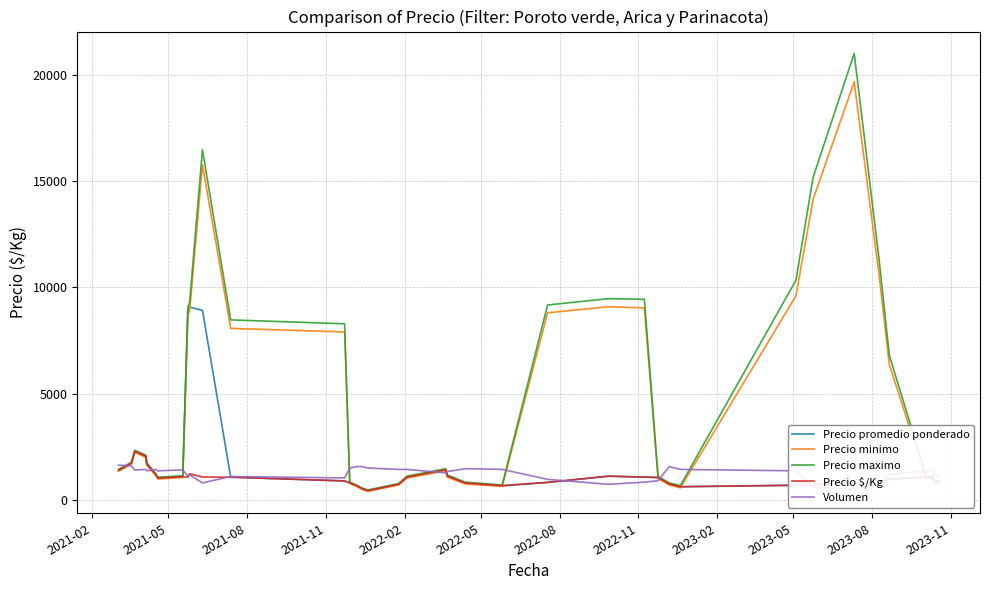

Reading left to right, what are all the values shown in this chart?

Precio promedio ponderado: 1391.7	1725.0	2283.3	2050.0	1683.3	1216.7	1025.0	1091.7	8908.3	9066.7	8916.7	1066.7	891.7	800.0	666.7	533.3	433.3	733.3	1075.0	1416.7	1116.7	791.7	666.7	823.3	1115.0	1073.3	1050.0	750.0	618.7	688.7	732.0	813.3	726.7	981.7	1065.0	1047.7	849.7	853.0
Precio minimo: 1350.0	1683.3	2233.3	2000.0	1633.3	1166.7	983.3	1050.0	8716.7	8866.7	15766.7	8066.7	7900.0	766.7	633.3	500.0	400.0	700.0	1033.3	1366.7	1066.7	750.0	633.3	8800.0	9083.3	9033.3	1000.0	700.0	566.7	9600.0	14133.3	19666.7	10600.0	6366.7	1000.0	1000.0	800.0	800.0
Precio maximo: 1433.3	1766.7	2333.3	2100.0	1733.3	1266.7	1066.7	1133.3	9100.0	9266.7	16466.7	8466.7	8283.3	833.3	700.0	566.7	466.7	766.7	1116.7	1466.7	1166.7	833.3	700.0	9166.7	9466.7	9433.3	1100.0	800.0	666.7	10333.3	15166.7	21000.0	11333.3	6800.0	1133.3	1100.0	900.0	900.0
Precio $/Kg: 1391.7	1725.0	2283.3	2050.0	1683.3	1216.7	1025.0	1091.7	1068.3	1226.7	1076.7	1066.7	891.7	800.0	666.7	533.3	433.3	733.3	1075.0	1416.7	1116.7	791.7	666.7	823.3	1115.0	1073.3	1050.0	750.0	618.7	688.7	732.0	813.3	726.7	981.7	1065.0	1047.7	849.7	853.0
Volumen: 1633.3	1600.0	1400.0	1433.3	1366.7	1433.3	1366.7	1413.3	1113.3	1180.0	800.0	1100.0	1033.3	1500.0	1566.7	1566.7	1500.0	1433.3	1433.3	1266.7	1333.3	1466.7	1433.3	966.7	733.3	833.3	900.0	1566.7	1433.3	1366.7	633.3	500.0	733.3	1200.0	1366.7	1416.7	1126.7	1160.0